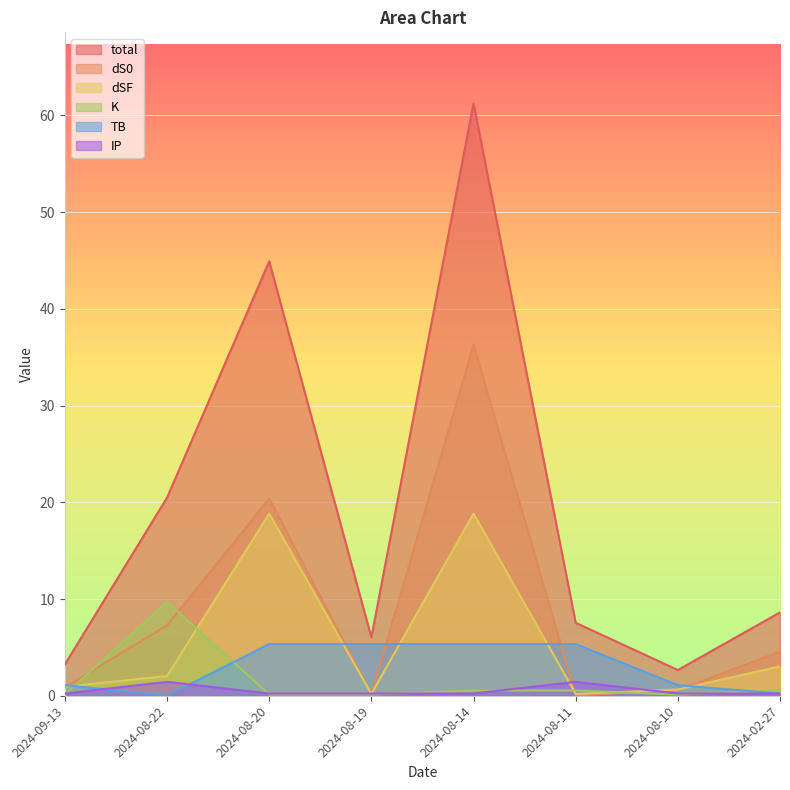

Reading right to left, transcribe all the data shown in this chart.

dS0: 2024-02-27=4.6	2024-08-10=0.6	2024-08-11=0.0	2024-08-14=36.3	2024-08-19=0.2	2024-08-20=20.4	2024-08-22=7.3	2024-09-13=0.9
total: 2024-02-27=8.6	2024-08-10=2.7	2024-08-11=7.5	2024-08-14=61.2	2024-08-19=6.0	2024-08-20=44.9	2024-08-22=20.5	2024-09-13=3.2
dSF: 2024-02-27=3.0	2024-08-10=0.6	2024-08-11=0.2	2024-08-14=18.8	2024-08-19=0.2	2024-08-20=18.8	2024-08-22=2.0	2024-09-13=0.9
TB: 2024-02-27=0.2	2024-08-10=1.1	2024-08-11=5.3	2024-08-14=5.3	2024-08-19=5.3	2024-08-20=5.3	2024-08-22=0.0	2024-09-13=1.1
K: 2024-02-27=0.5	2024-08-10=0.1	2024-08-11=0.5	2024-08-14=0.5	2024-08-19=0.1	2024-08-20=0.1	2024-08-22=9.7	2024-09-13=0.1
IP: 2024-02-27=0.2	2024-08-10=0.2	2024-08-11=1.4	2024-08-14=0.2	2024-08-19=0.2	2024-08-20=0.2	2024-08-22=1.4	2024-09-13=0.2